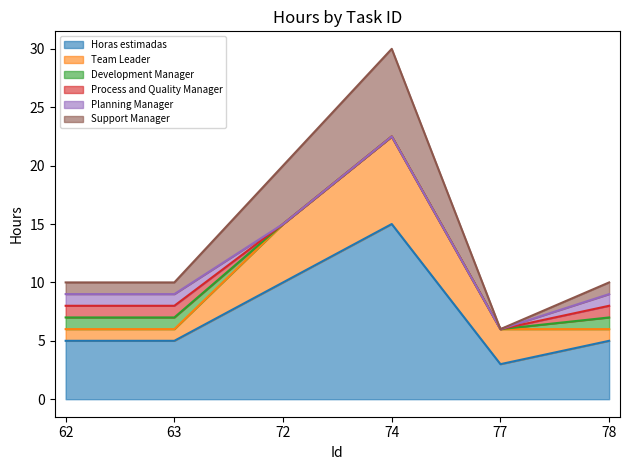

Is it true that Process and Quality Manager equals 0.0 at 72?

True